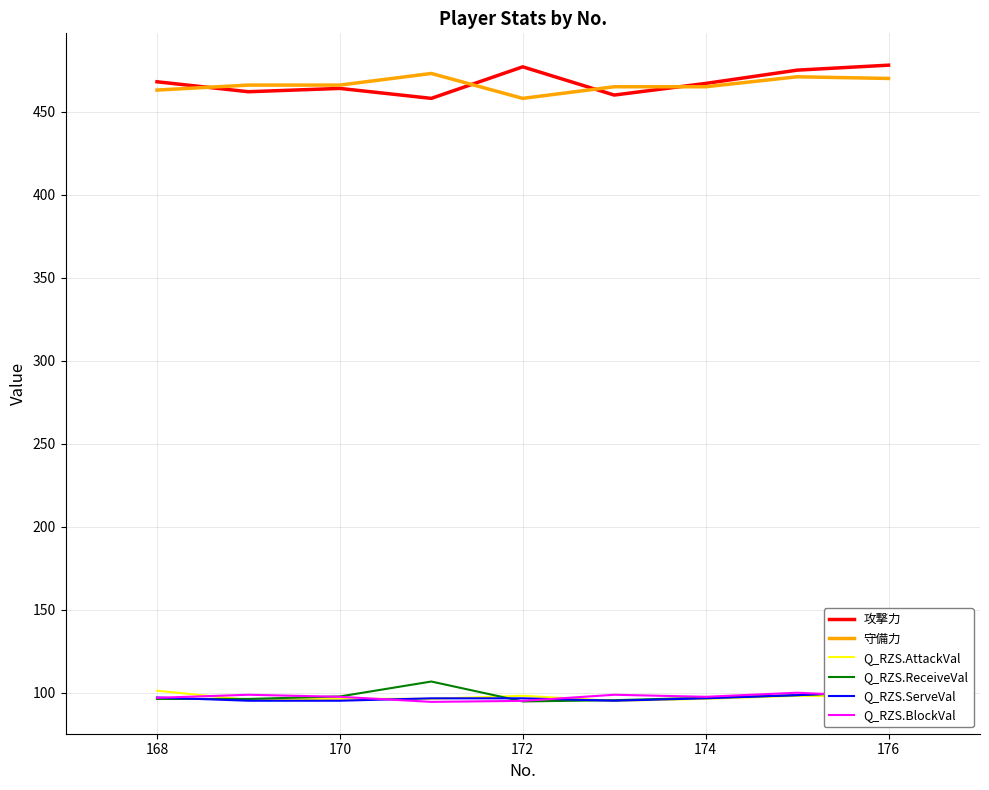

Does the chart display data point markers on the line(s)?

No